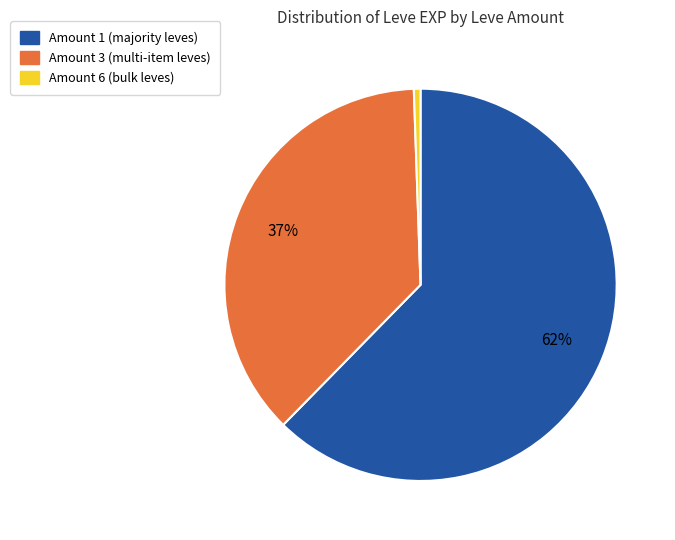

Does any single category account for the majority?

Yes